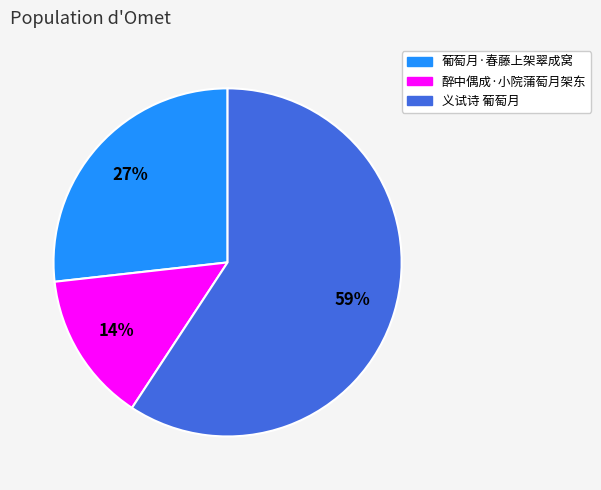

To the nearest percent, what is the difference between the 醉中偶成·小院蒲萄月架东 and 义试诗 葡萄月 slice percentages?

45%